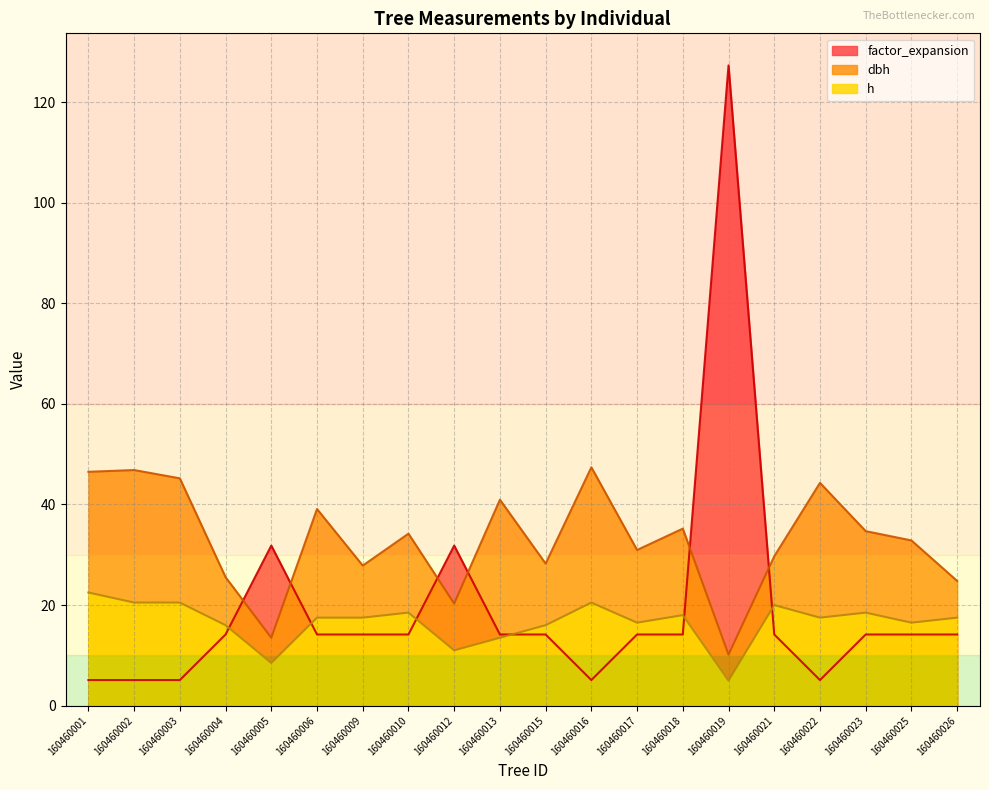

Does the chart have visible grid lines?

Yes